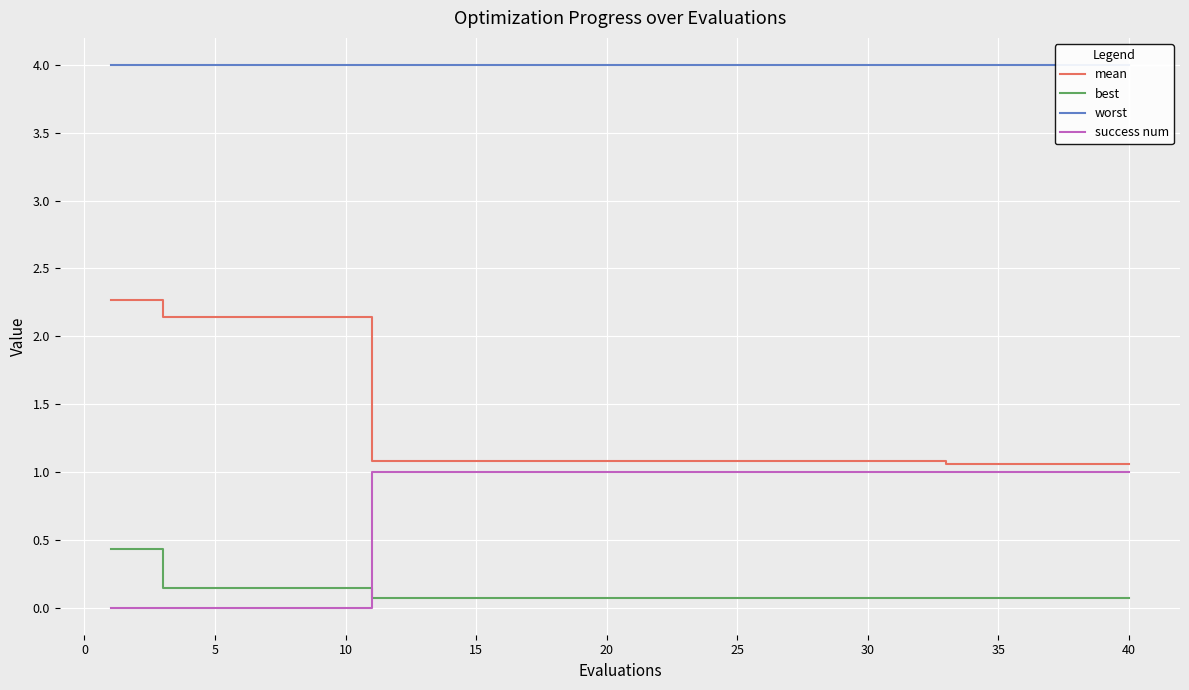

How many lines are shown in the chart?

4